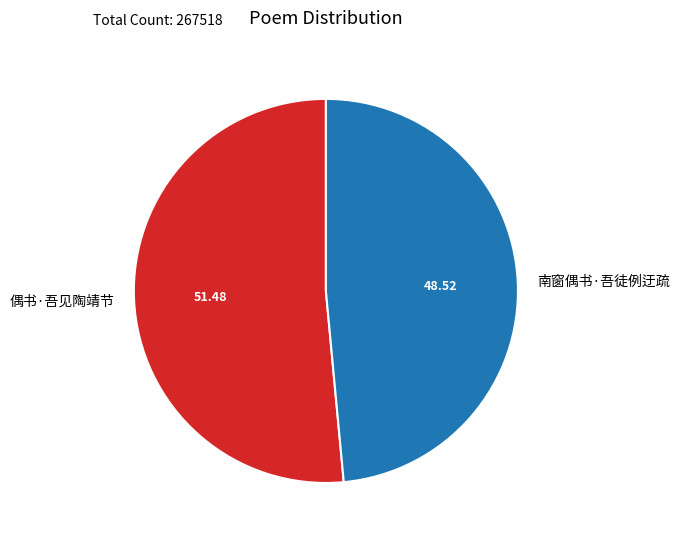

True or false: 偶书·吾见陶靖节 accounts for 51% of the total.

True